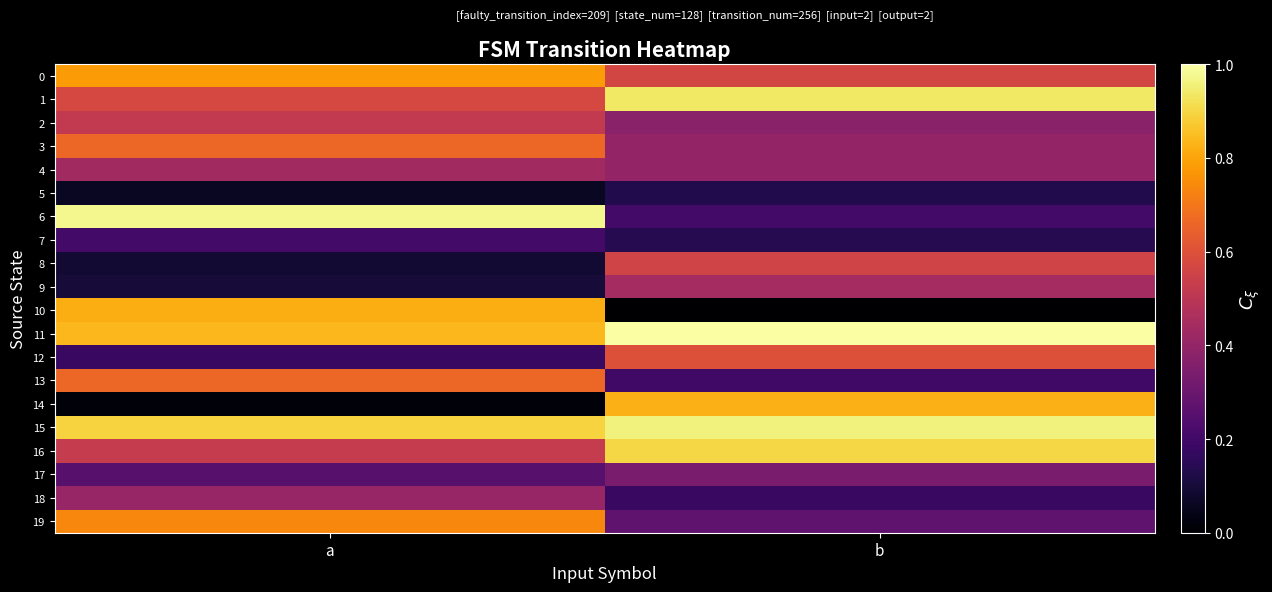

Between b and a, which is larger?

a